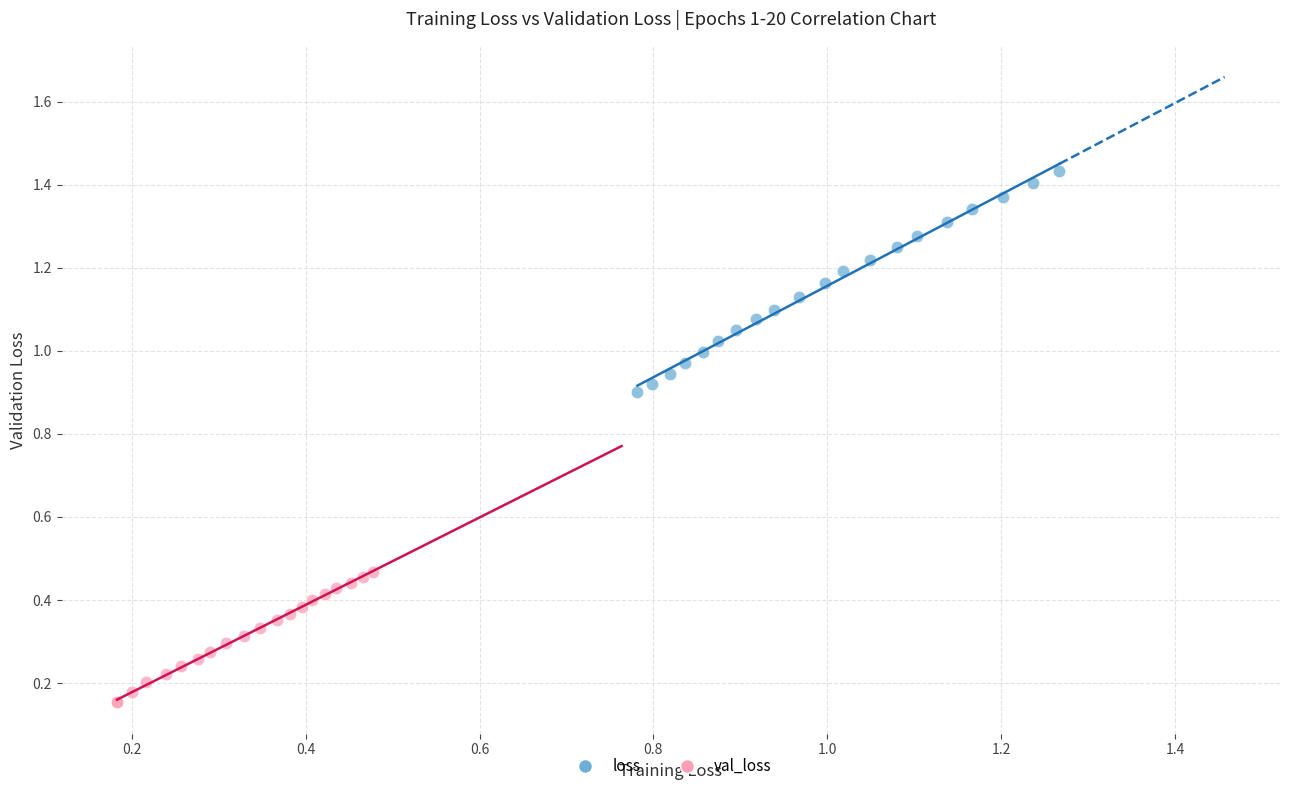

Which series reaches the maximum Y coordinate?

loss